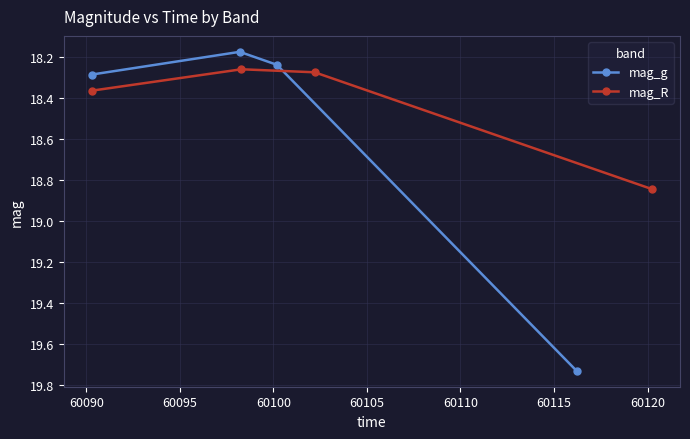

How many mag_g values are between 18 and 19?

3